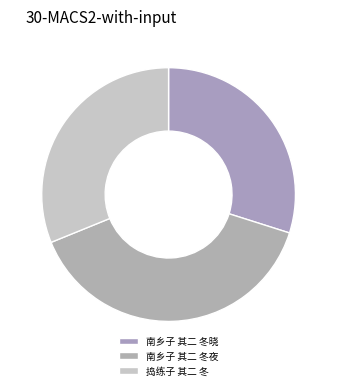

Which category has the smallest portion of the pie?

南乡子 其二 冬晓